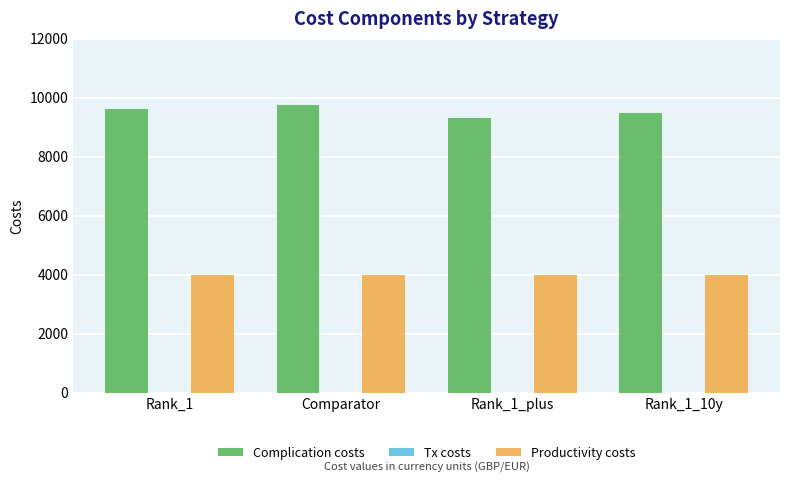

The Complication costs series shows 9618.8 at Rank_1. True or false?

True